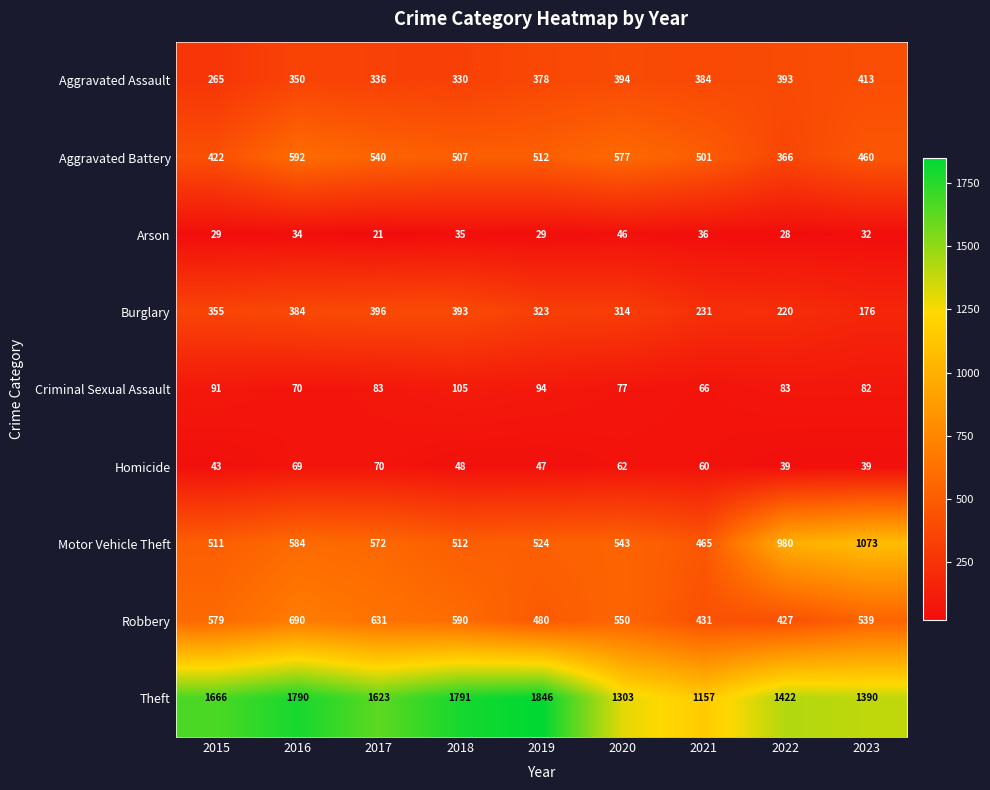

The value of Aggravated Assault at 2018 is 330. True or false?

True